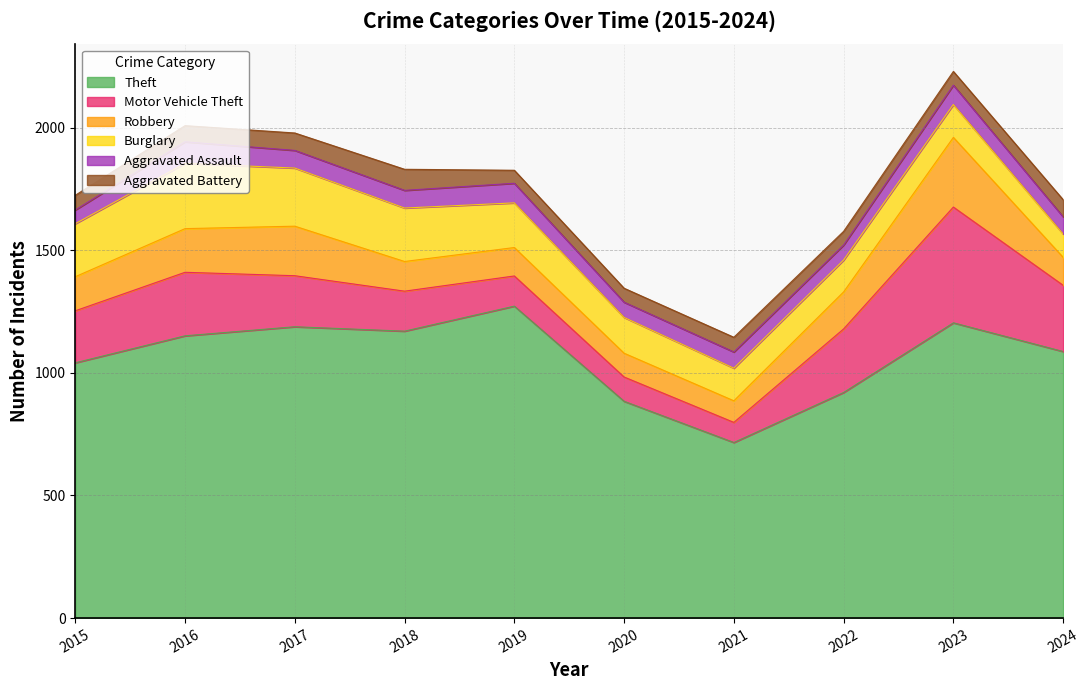

Is it true that Burglary equals 216 at 2021?

False